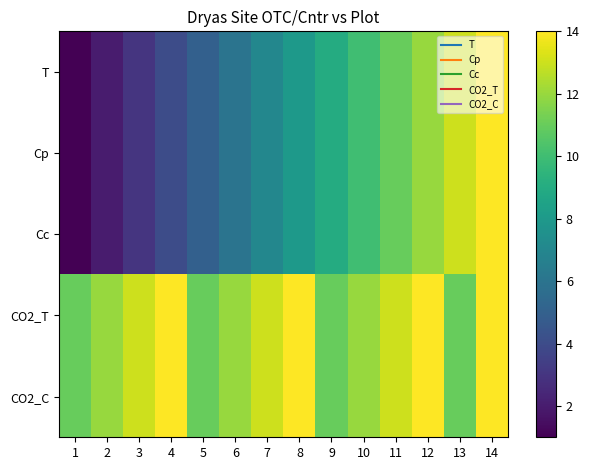

Reading right to left, list all the values displayed in this chart.

T: 14=14	13=13	12=12	11=11	10=10	9=9	8=8	7=7	6=6	5=5	4=4	3=3	2=2	1=1
Cp: 14=14	13=13	12=12	11=11	10=10	9=9	8=8	7=7	6=6	5=5	4=4	3=3	2=2	1=1
Cc: 14=14	13=13	12=12	11=11	10=10	9=9	8=8	7=7	6=6	5=5	4=4	3=3	2=2	1=1
CO2_T: 14=14	13=11	12=14	11=13	10=12	9=11	8=14	7=13	6=12	5=11	4=14	3=13	2=12	1=11
CO2_C: 14=14	13=11	12=14	11=13	10=12	9=11	8=14	7=13	6=12	5=11	4=14	3=13	2=12	1=11